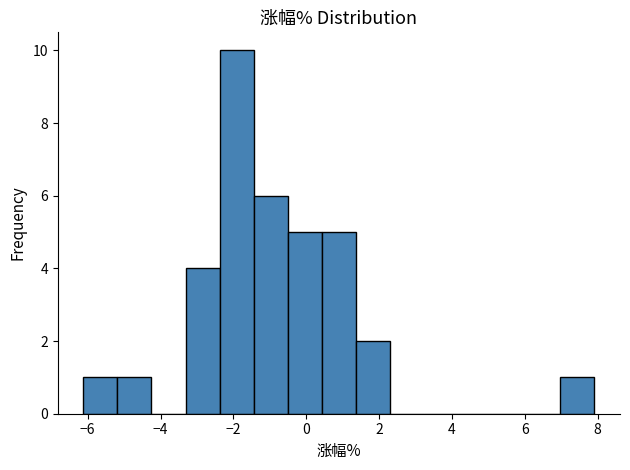

Reading left to right, list every bar in this chart as the range it spans on the x-axis followed by its height. Neither the bar edges nor the heights are printed on the chart, so give them approximately, as read against the axes.

-6.2 to -5.2: 1
-5.2 to -4.2: 1
-4.2 to -3.4: 0
-3.4 to -2.4: 4
-2.4 to -1.4: 10
-1.4 to -0.6: 6
-0.6 to 0.4: 5
0.4 to 1.4: 5
1.4 to 2.2: 2
2.2 to 3.2: 0
3.2 to 4.2: 0
4.2 to 5.2: 0
5.2 to 6.0: 0
6.0 to 7.0: 0
7.0 to 8.0: 1